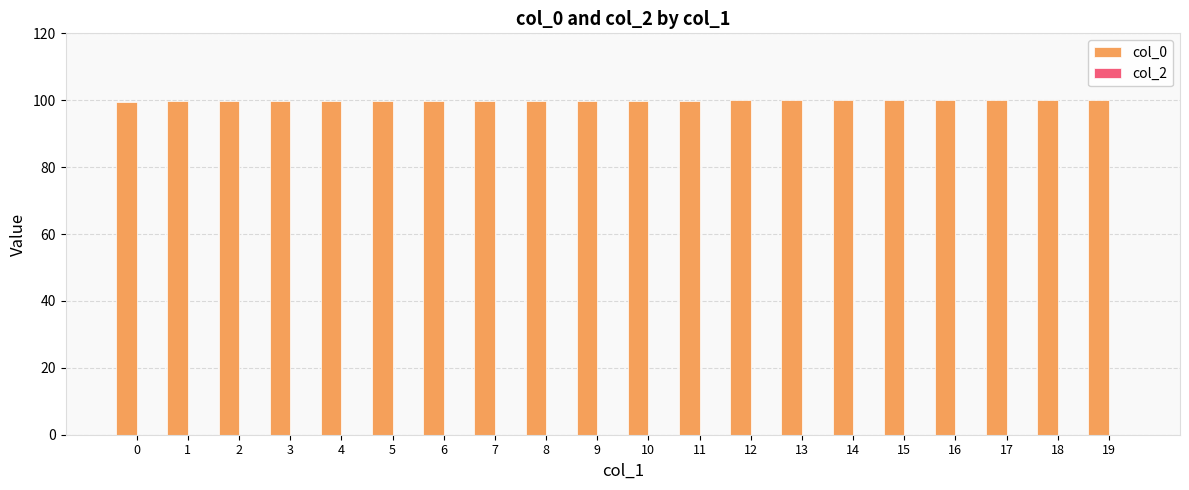

What is the value of the 19th bar from the left?

100.0